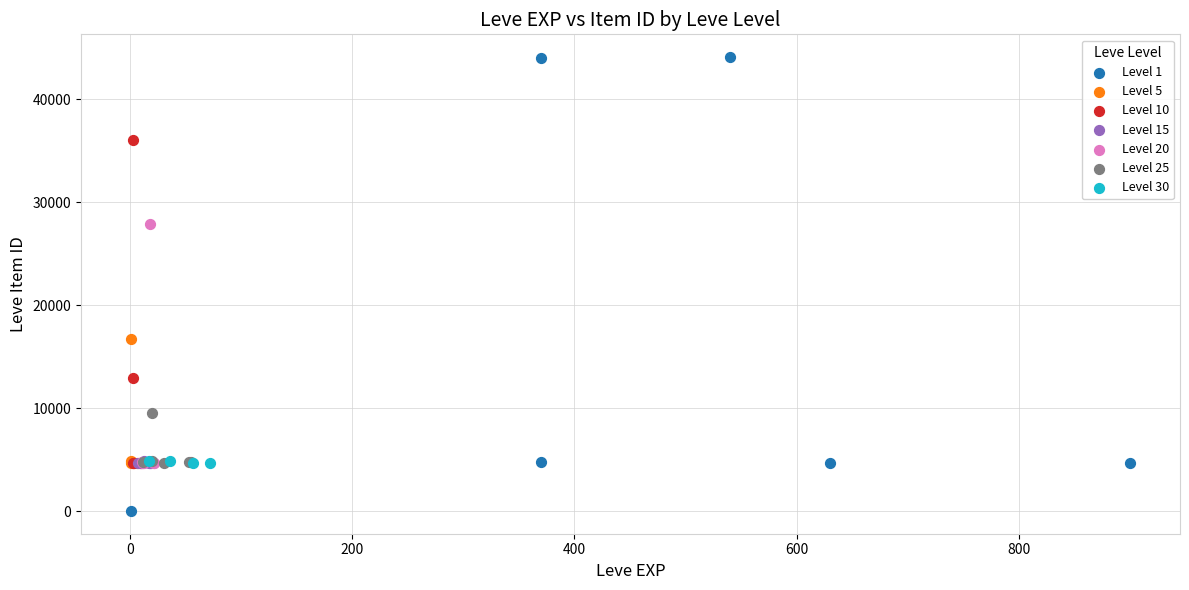

Which series reaches the maximum Y coordinate?

Level 1